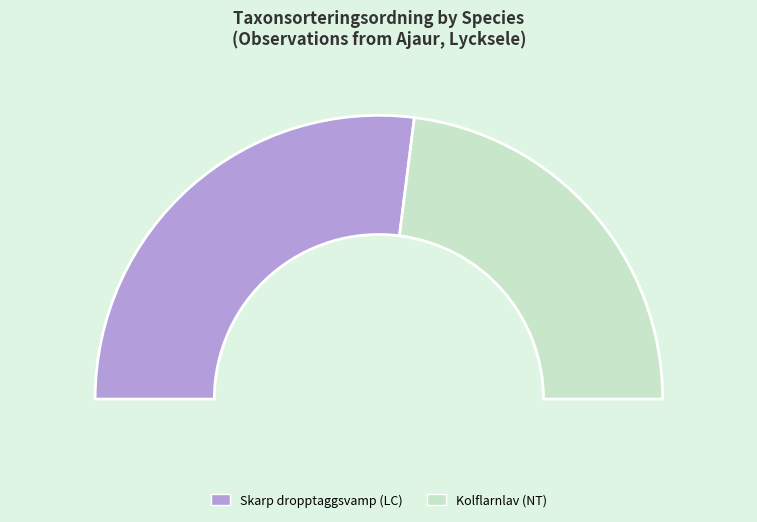

Which slice is the largest?

Skarp dropptaggsvamp (LC)